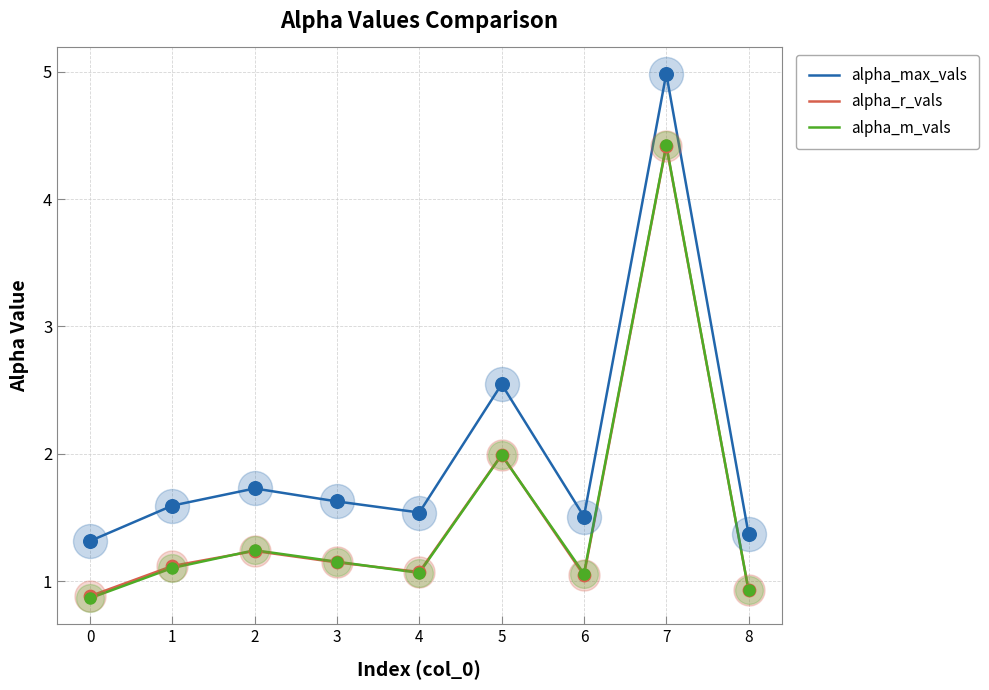

What are all the series names shown in the legend?

alpha_max_vals, alpha_r_vals, alpha_m_vals